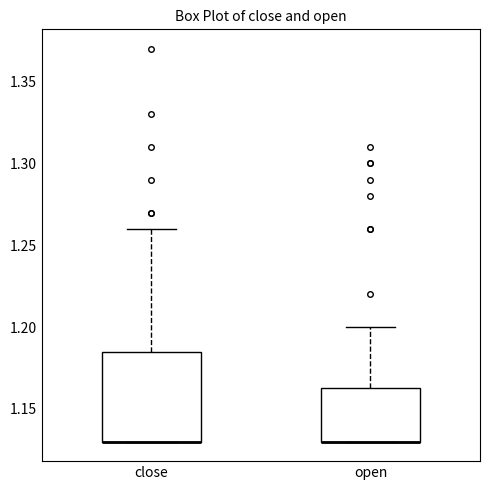

Where does the upper whisker of the box for open end on the y-axis? The values are not printed on the chart, so give them approximately, as read against the axis.

1.200